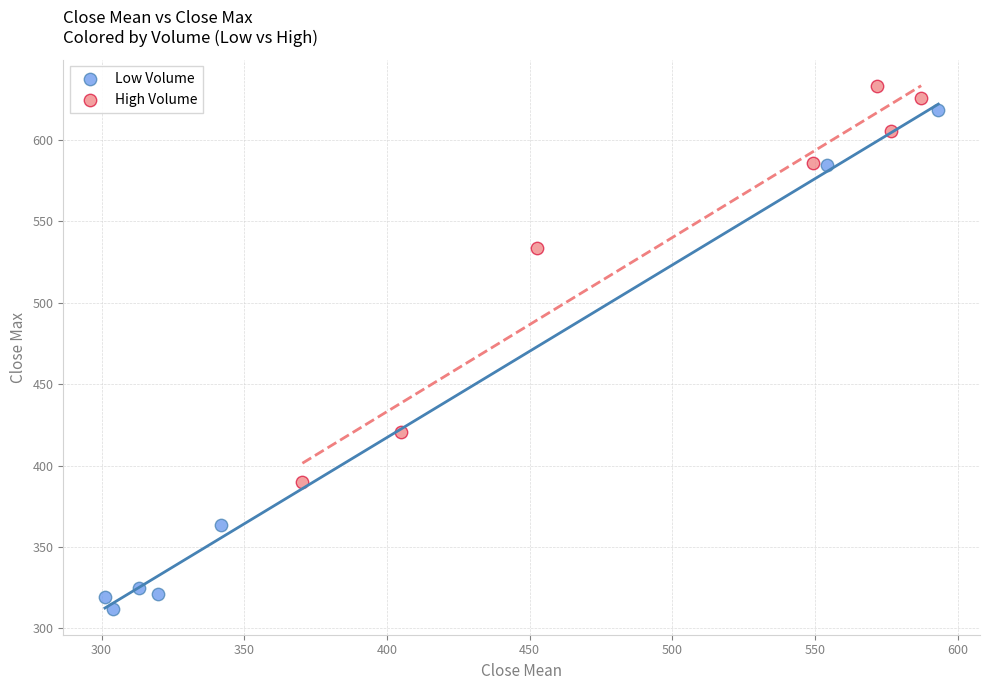

Which series has the largest Y range (max minus min)?

Low Volume